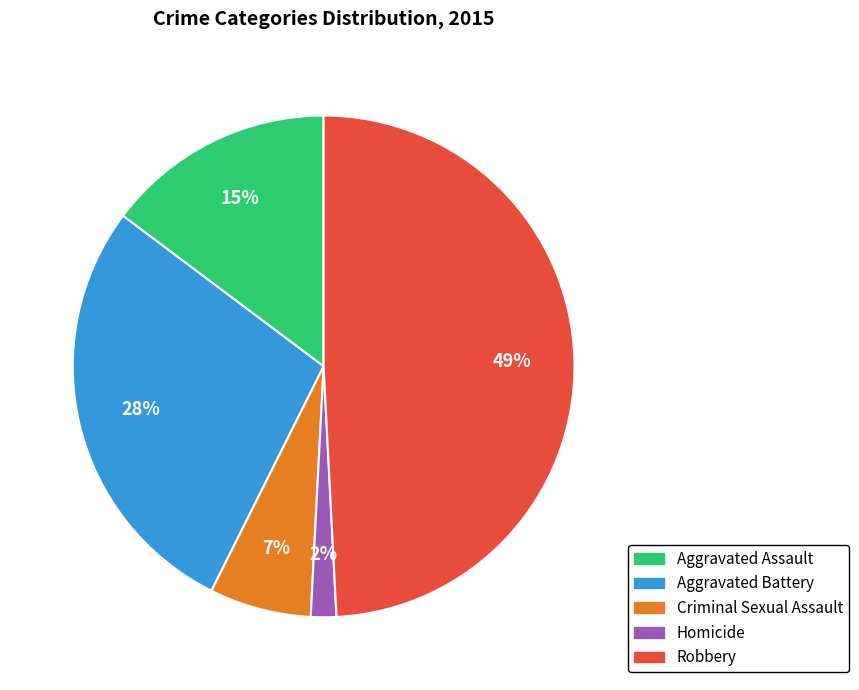

To the nearest percent, what percentage of the pie is Homicide?

2%